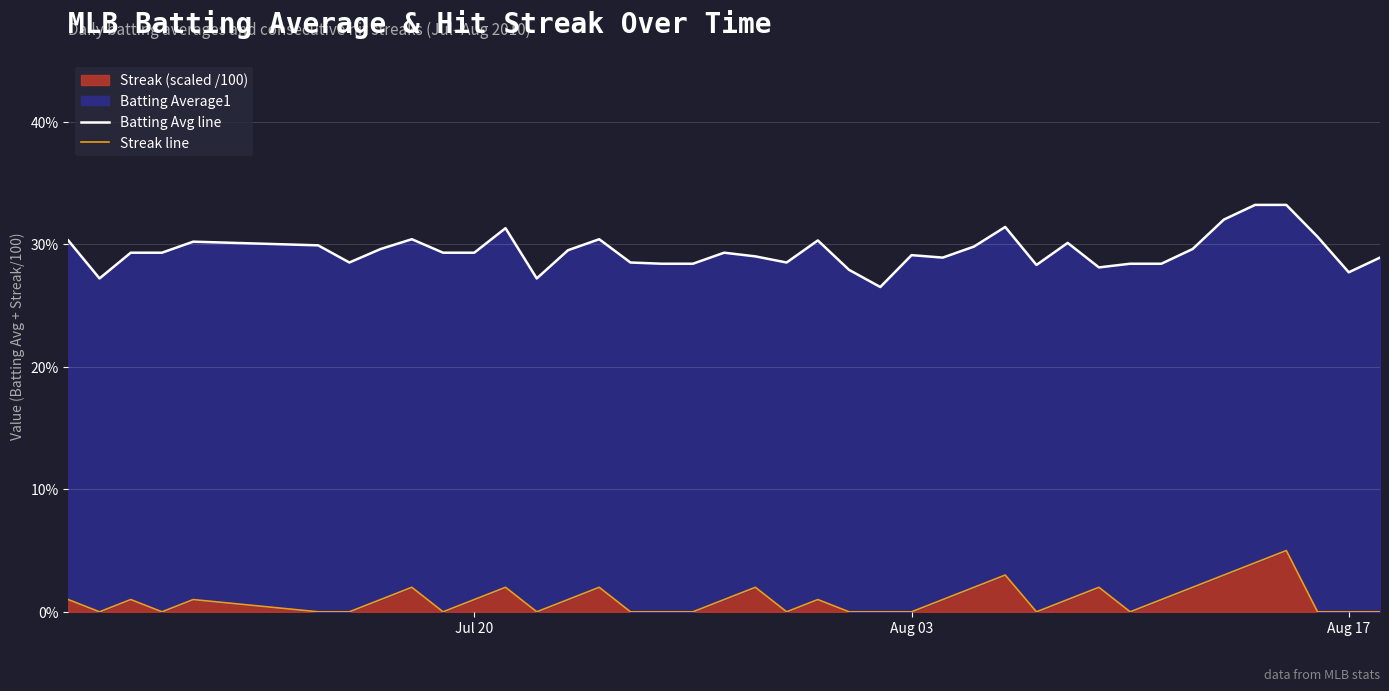

How many lines are shown in the chart?

2